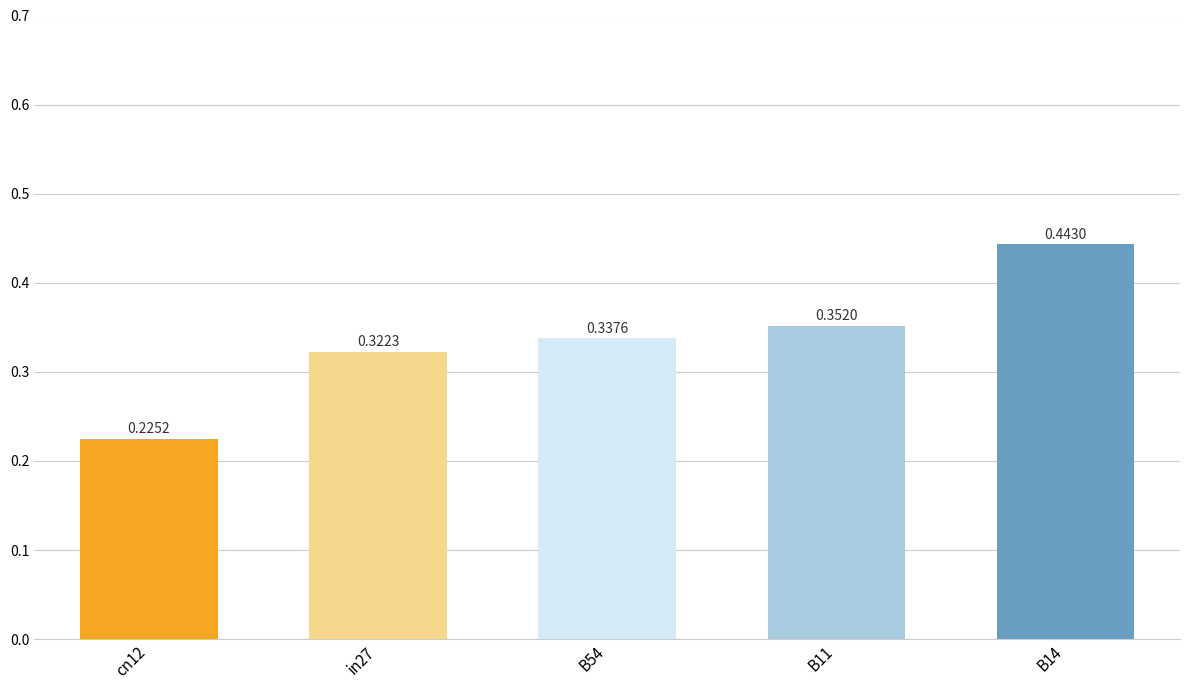

Rank the categories by value from lowest to highest.

cn12, in27, B54, B11, B14